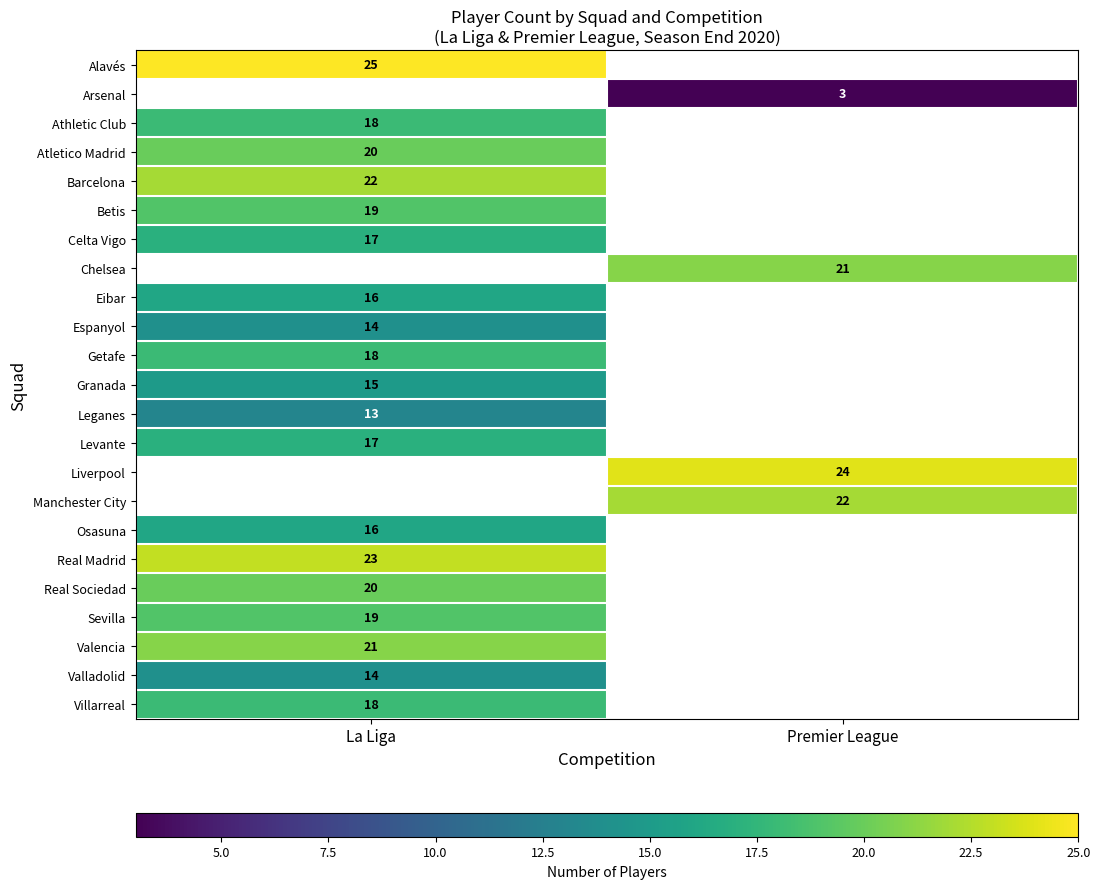

True or false: Manchester City has a value of 22 at Premier League.

True